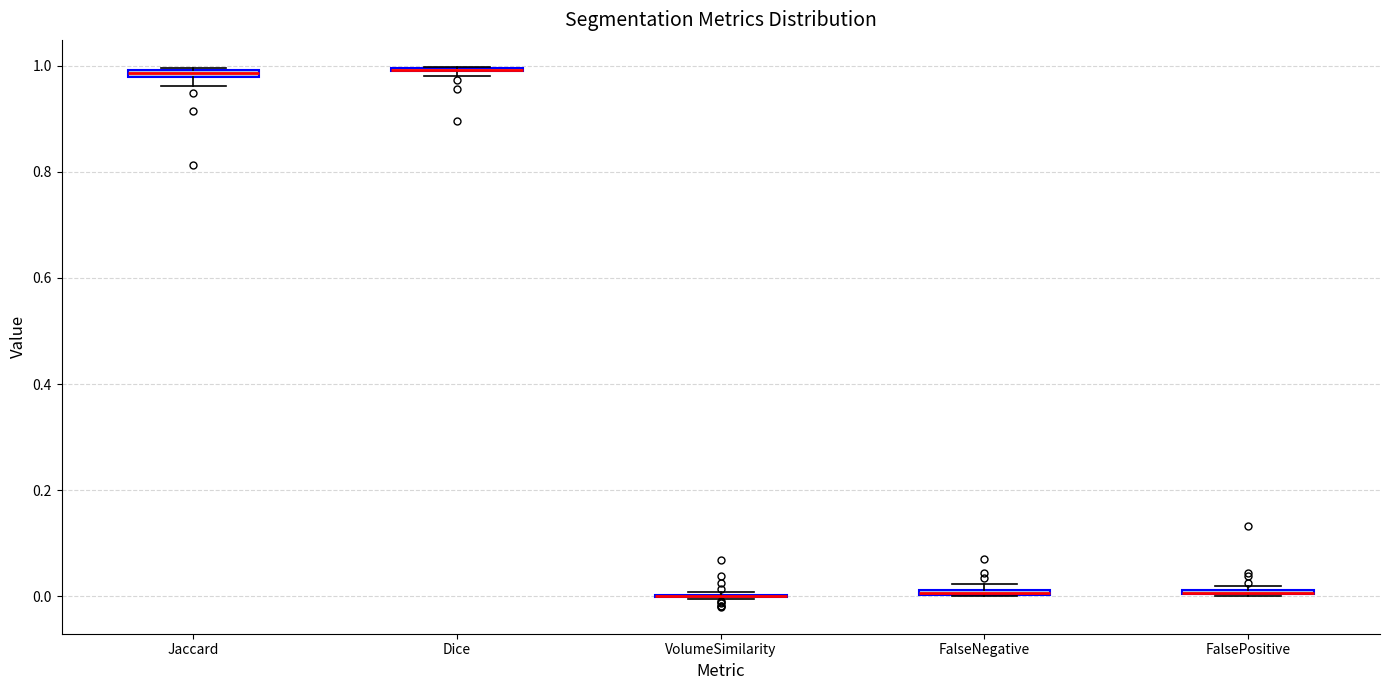

Where is the lower edge of the box for FalsePositive on the y-axis? The values are not printed on the chart, so give them approximately, as read against the axis.

0.00